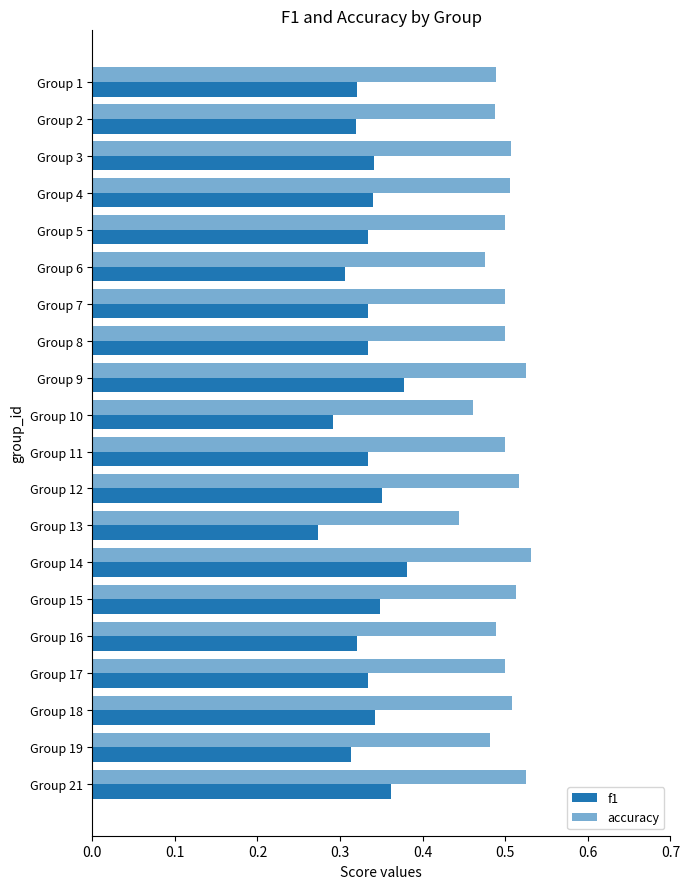

Count the accuracy values in the range 0 to 1.

20